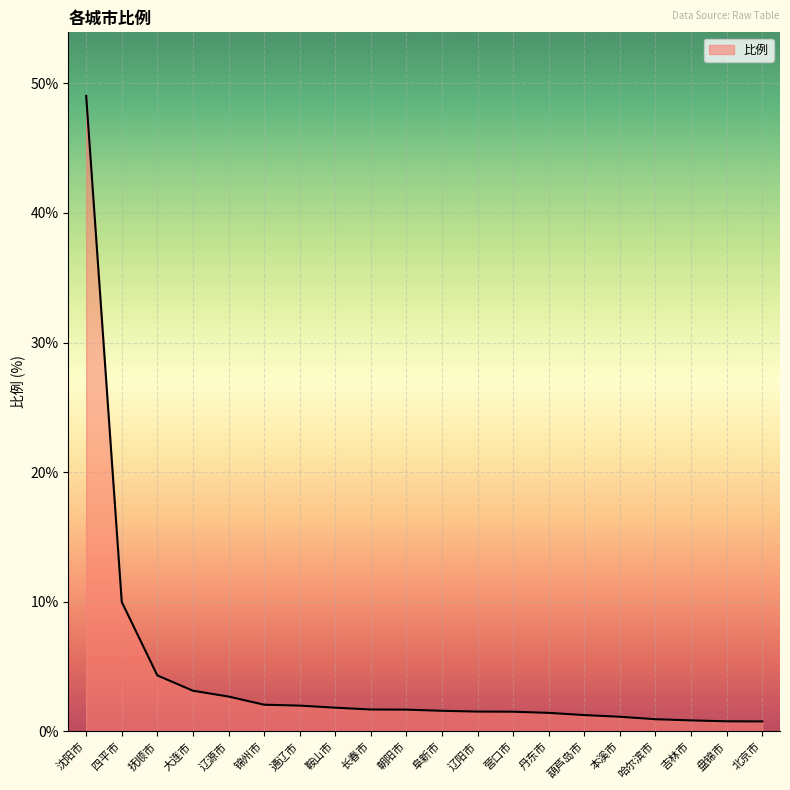

What is the difference between the values at 四平市 and 本溪市?

8.9